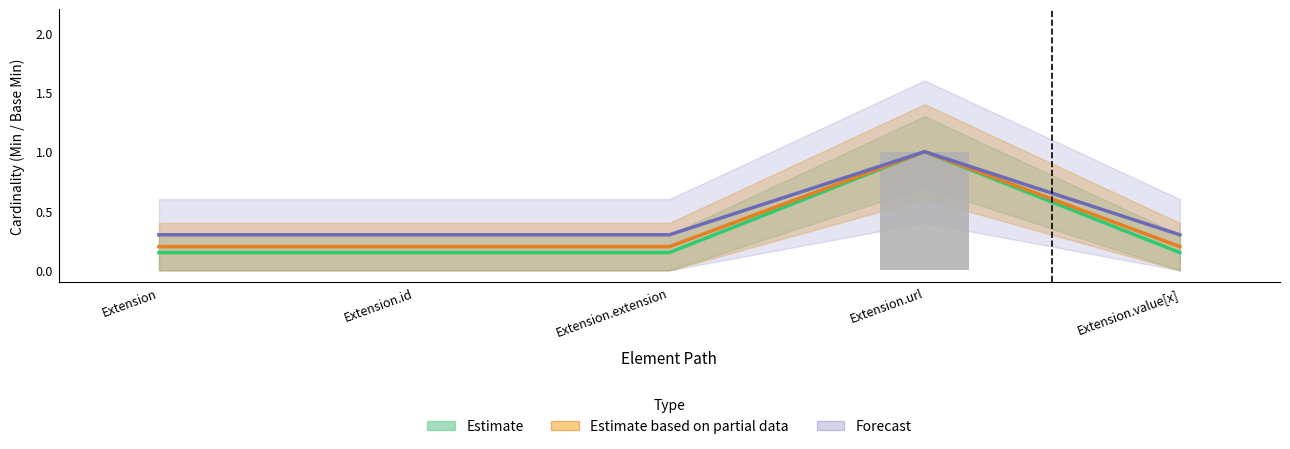

What is the label of the 2nd bar from the left?

Extension.id